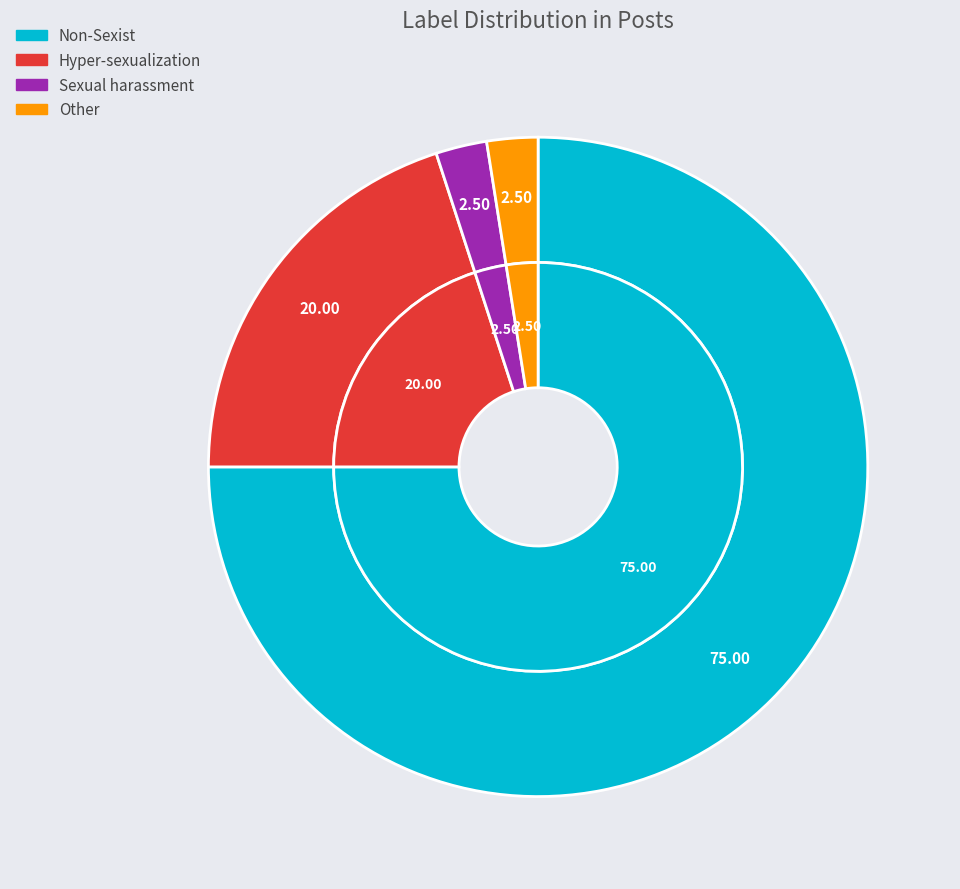

To the nearest percent, what is the difference between the largest and smallest slice percentages?

72%